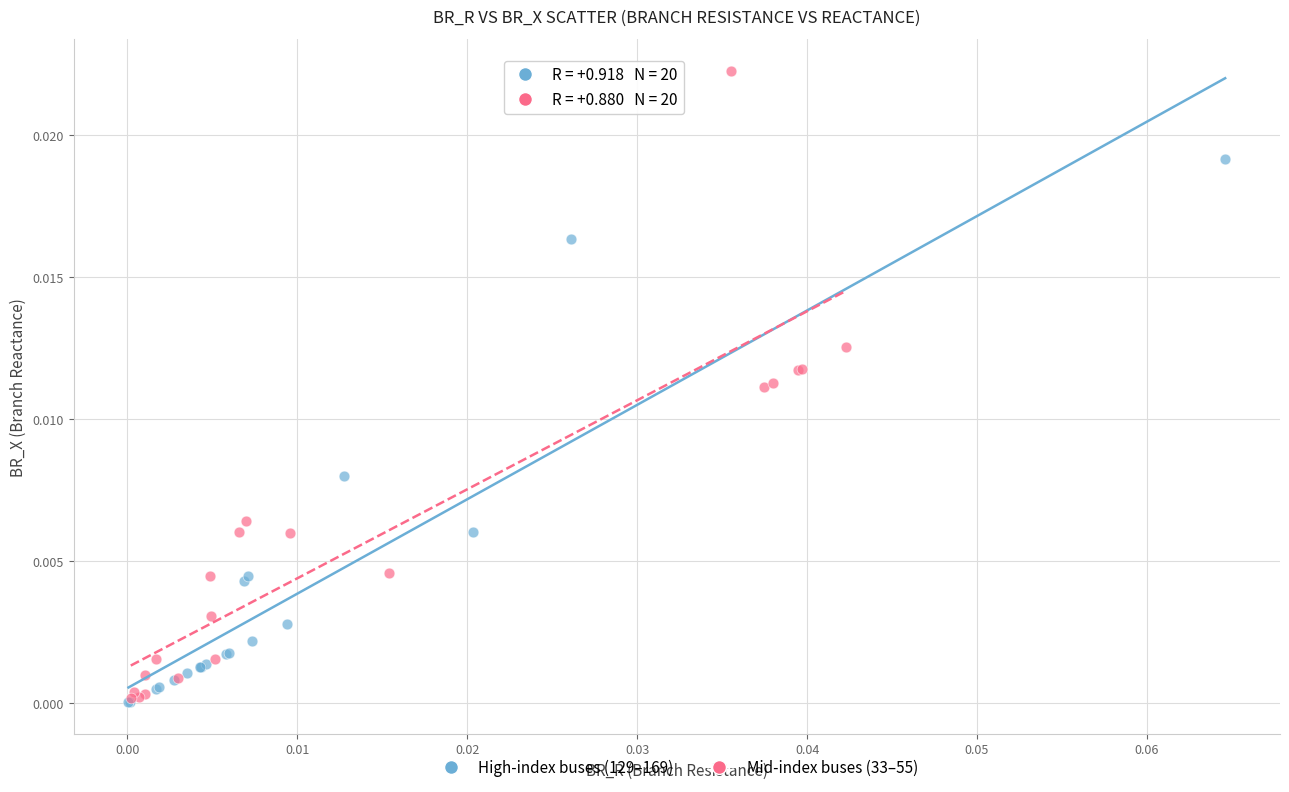

Which series has the widest spread of Y values?

Mid-index buses (33–55)